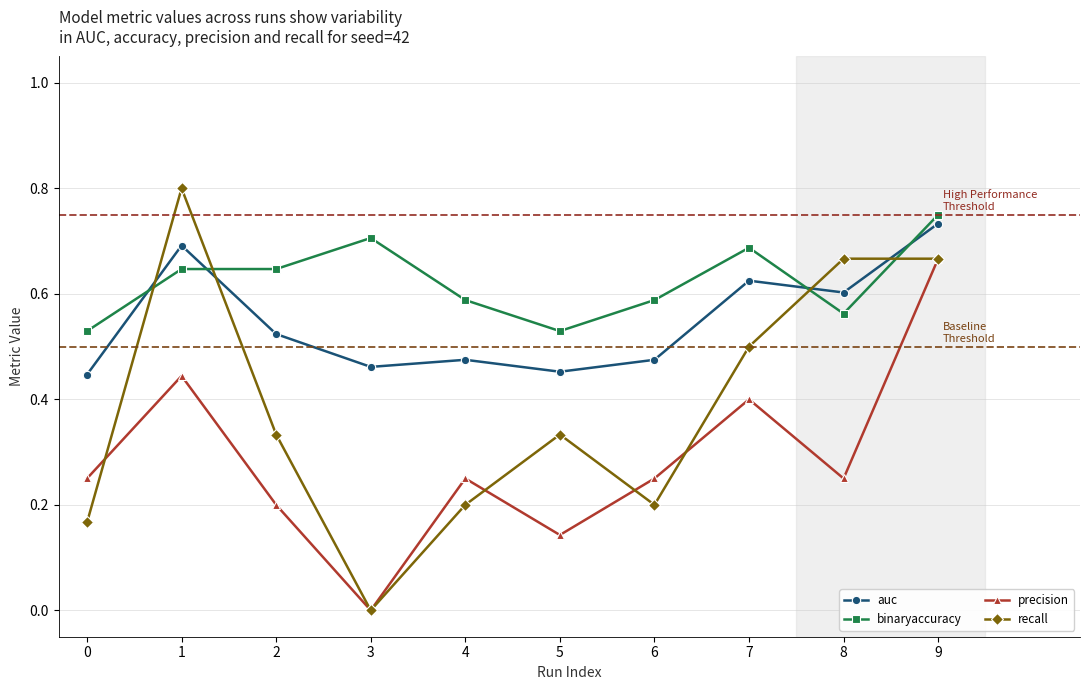

At which label is precision closest to 0?

3